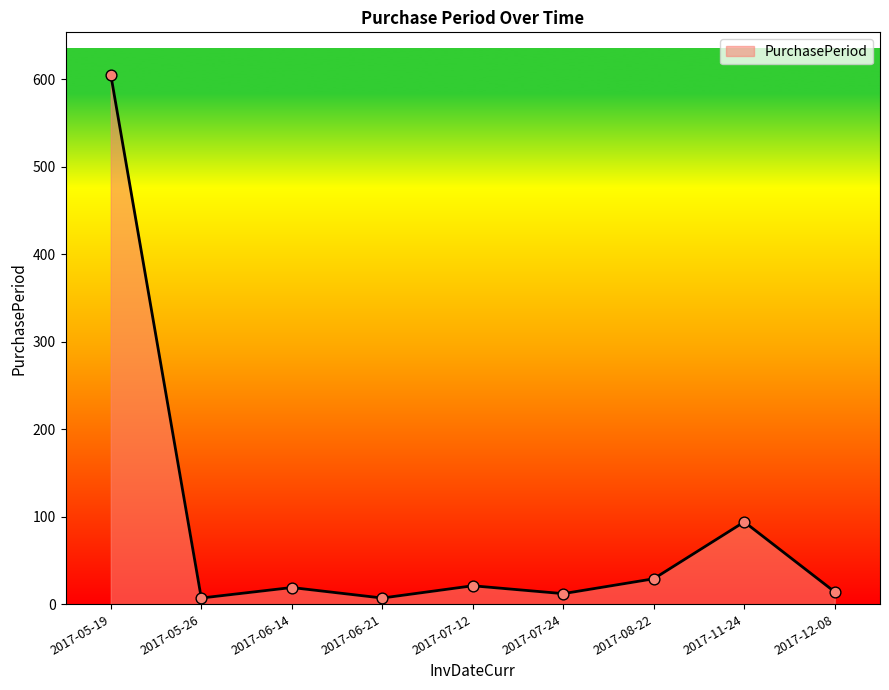

Which has a higher value, 2017-11-24 or 2017-12-08?

2017-11-24